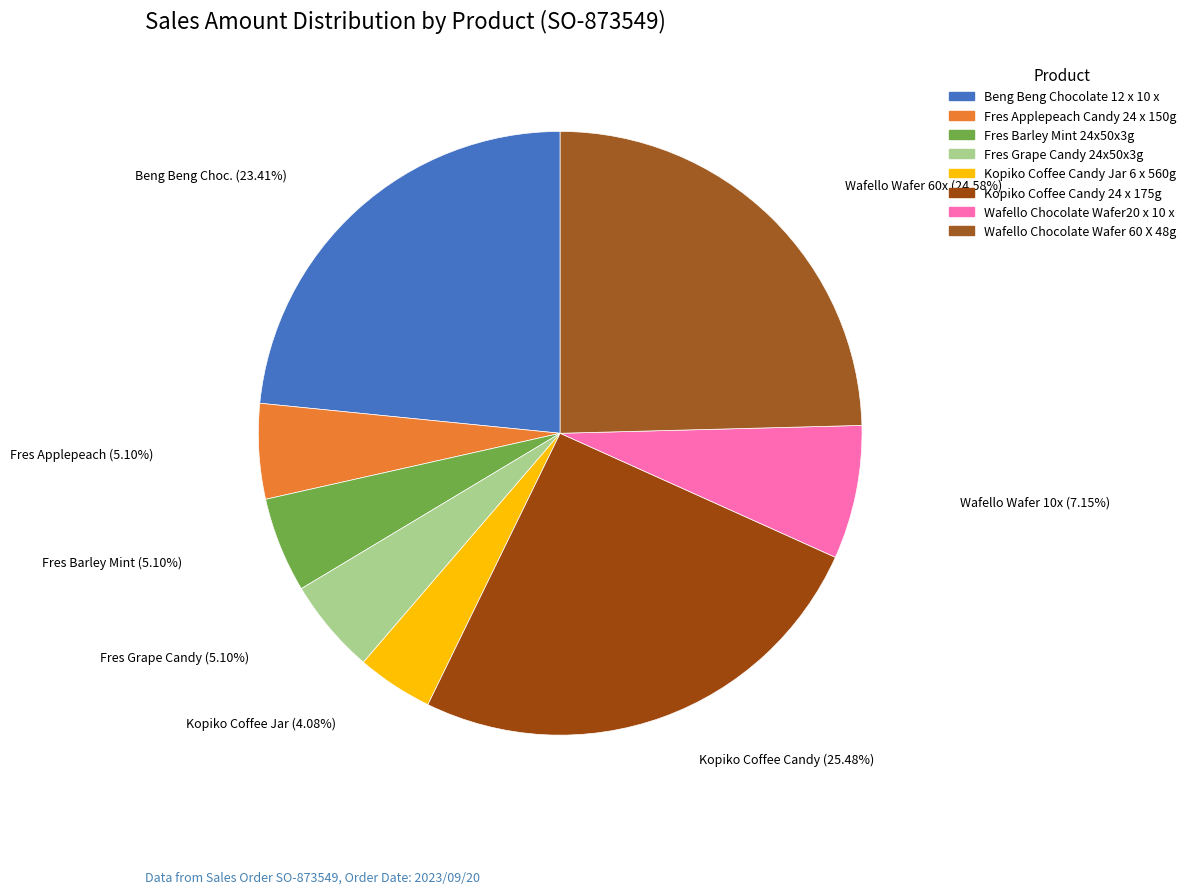

What is the ratio of the value at Beng Beng Chocolate 12 x 10 x to the value at Wafello Chocolate Wafer20 x 10 x?

3.3